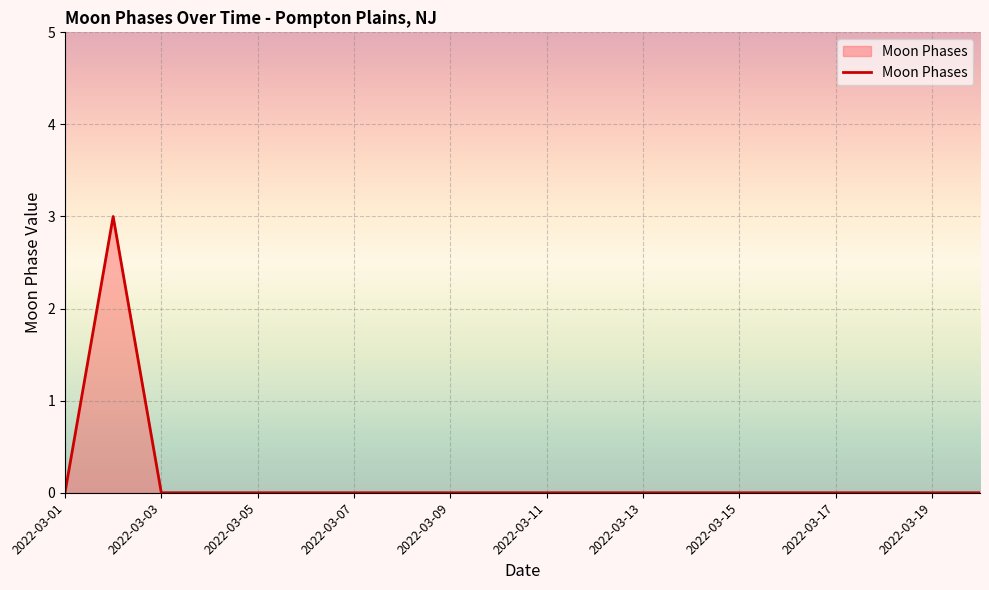

What is the maximum value shown in the chart?

3